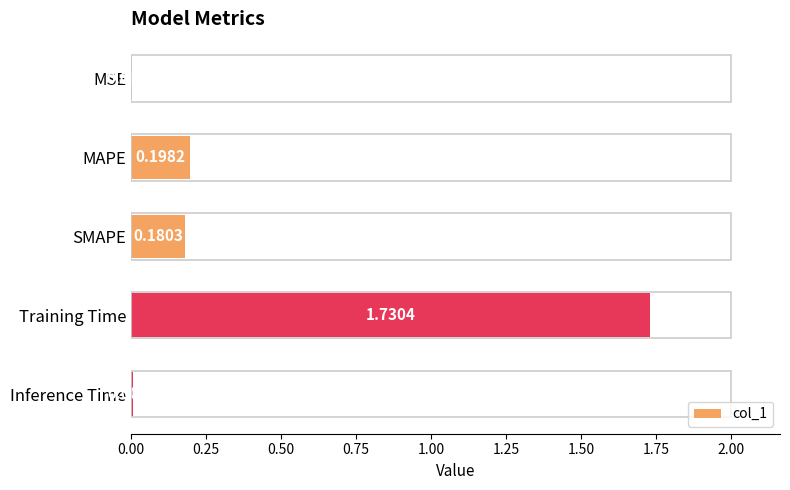

What is the average value?

0.4